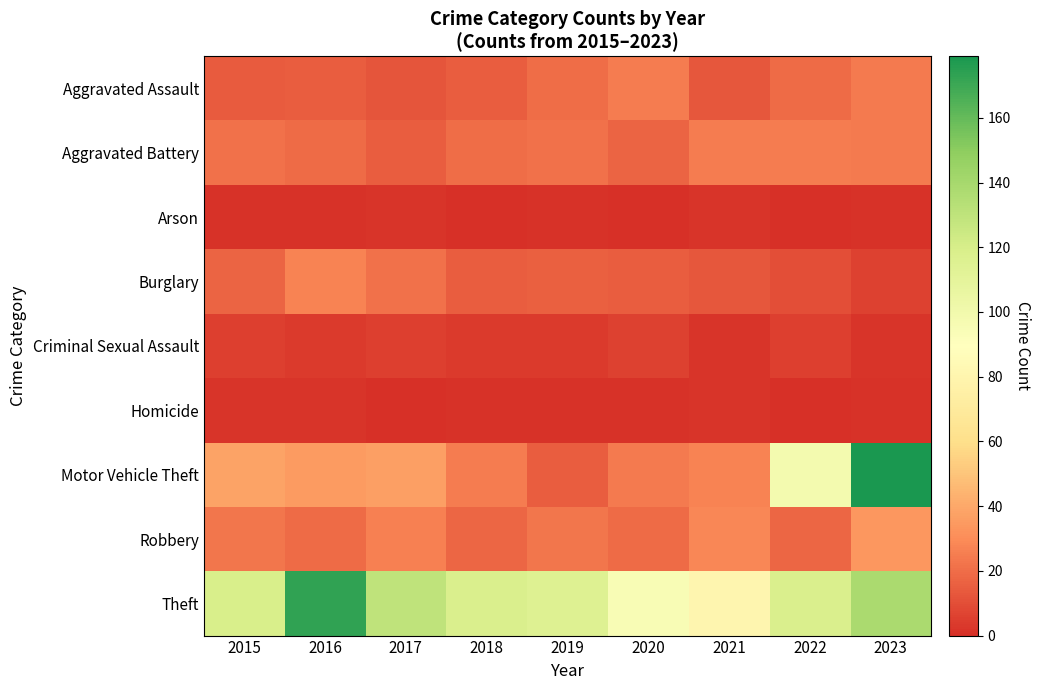

Which has a higher value, 2018 or 2021?

2018